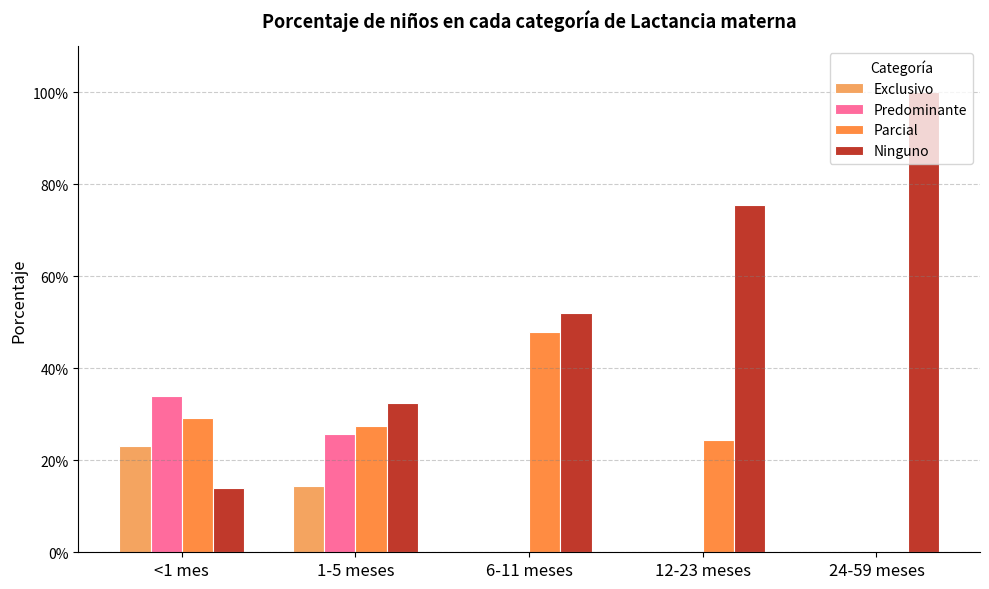

How many values in Predominante are above zero?

2